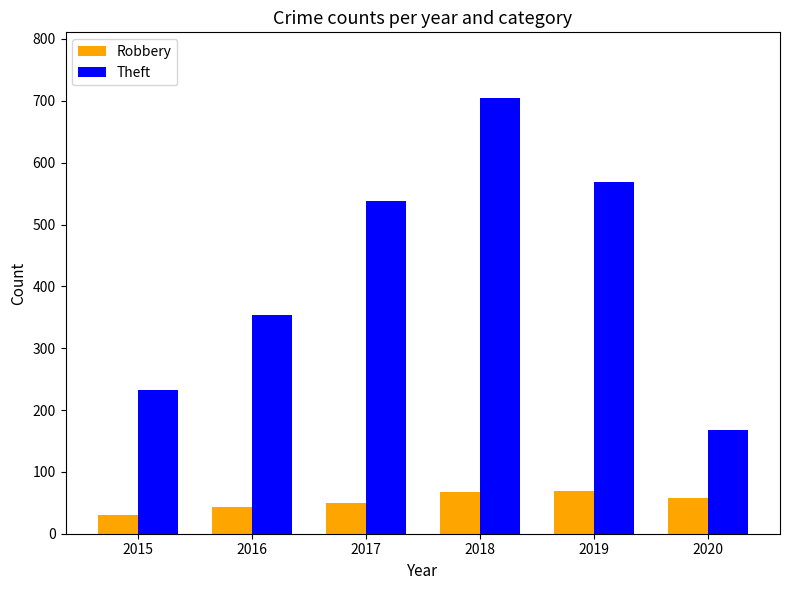

Rank the categories by Theft value from lowest to highest.

2020, 2015, 2016, 2017, 2019, 2018